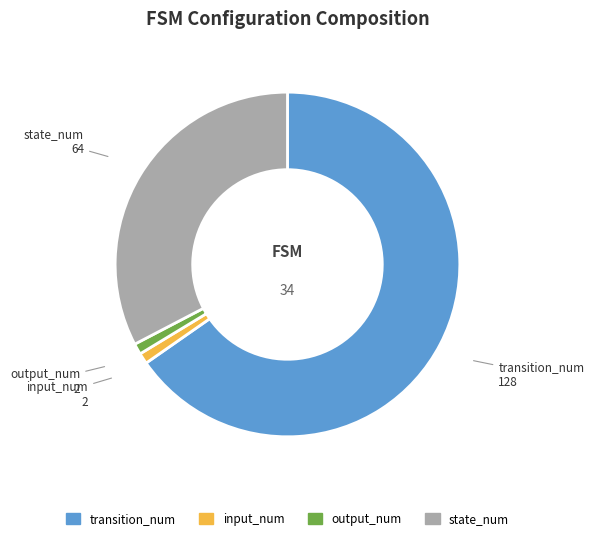

How many segments does this pie chart have?

4